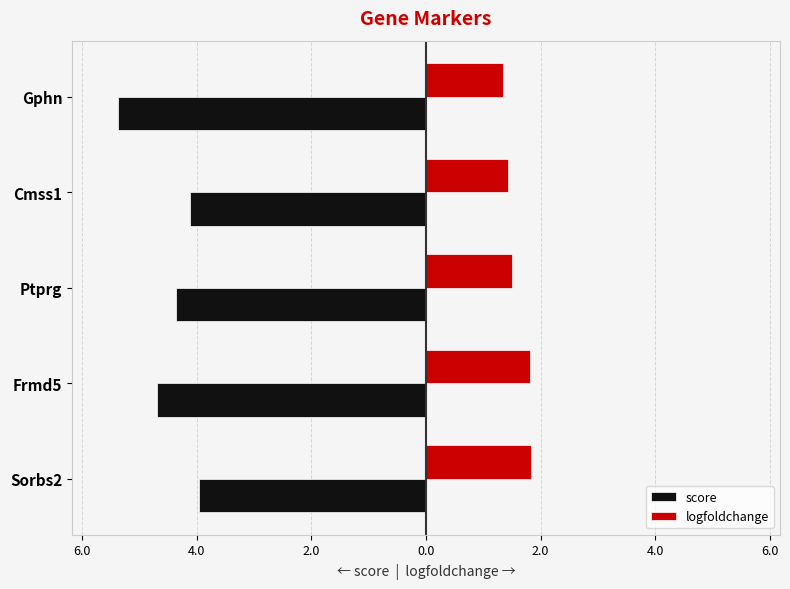

What are all the series names shown in the legend?

score, logfoldchange